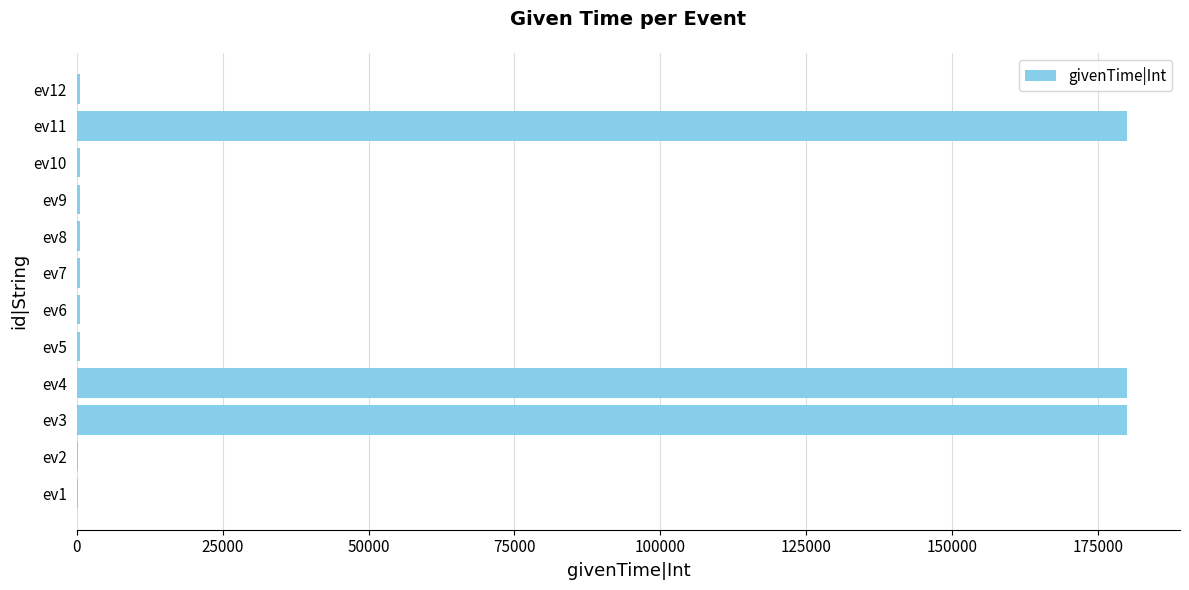

What is the sum of all values?

544800